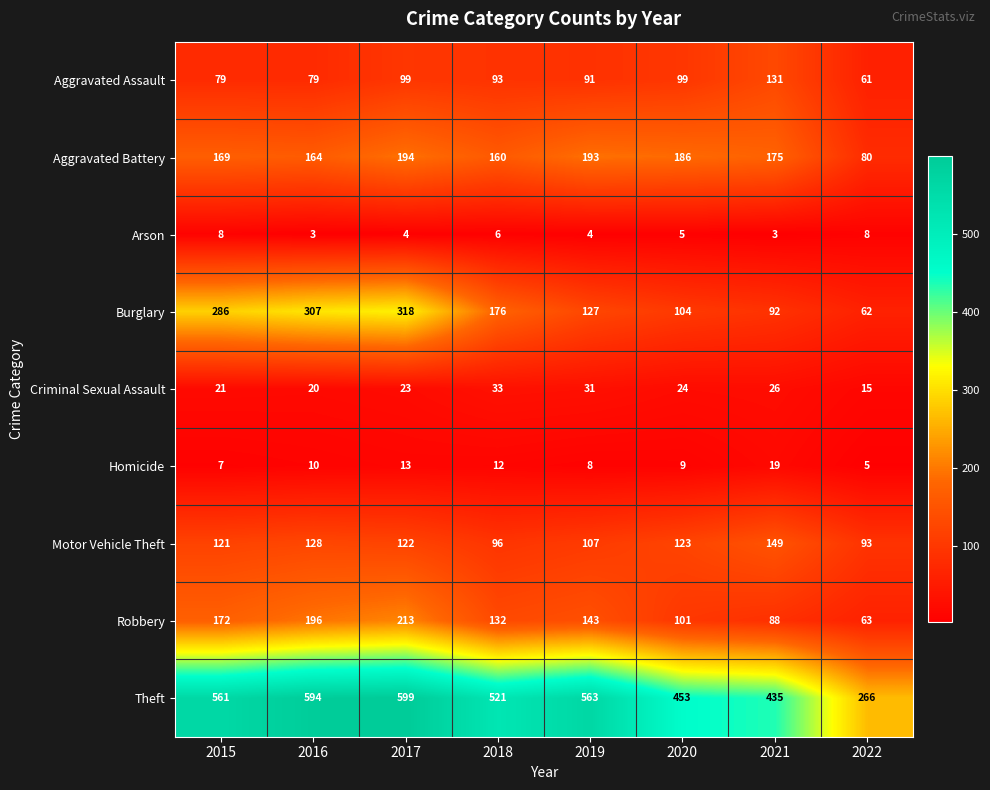

What is the average value of the Motor Vehicle Theft series?

117